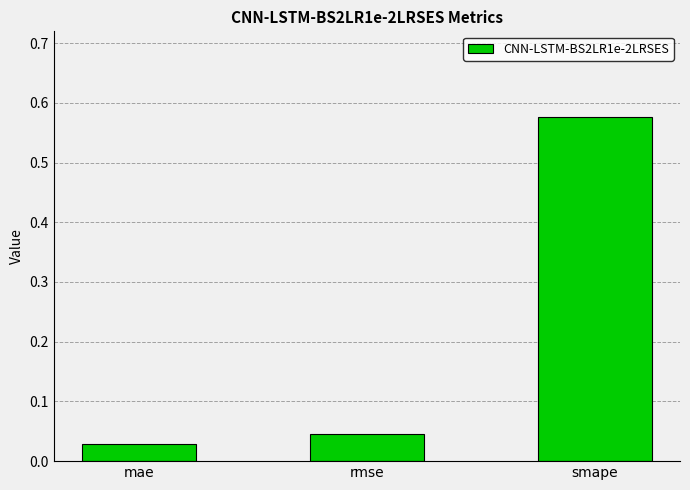

Count the number of data series in this chart.

1